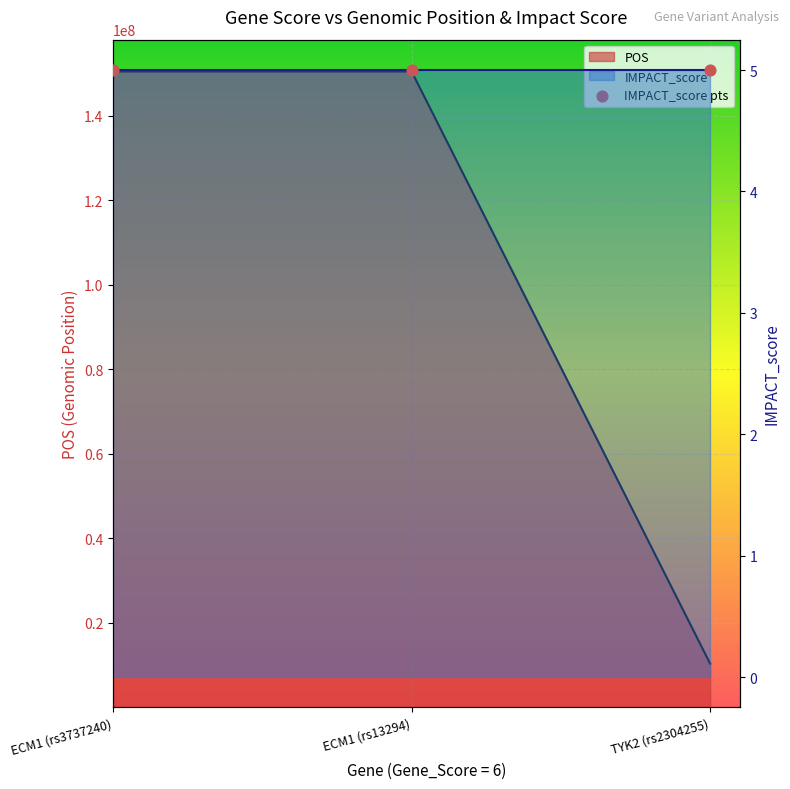

Which series reaches the minimum Y coordinate?

IMPACT_score